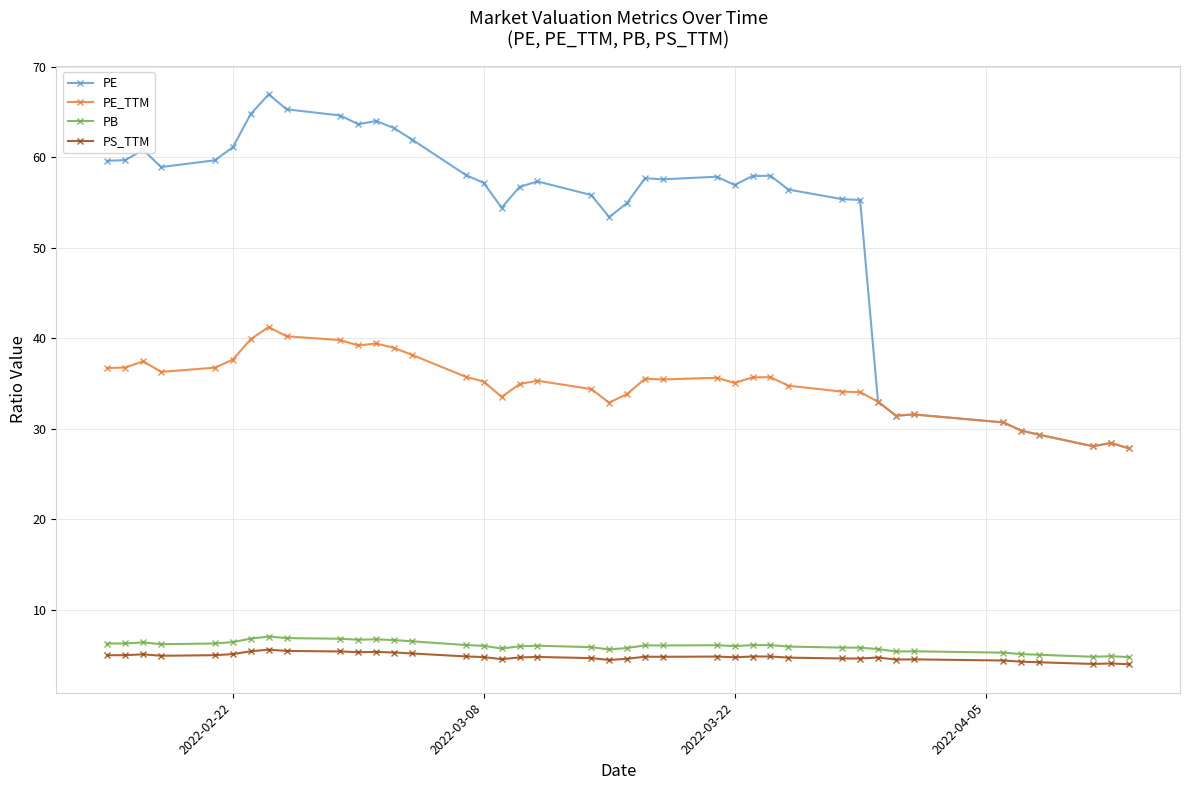

What is the maximum value shown in the chart?

66.9